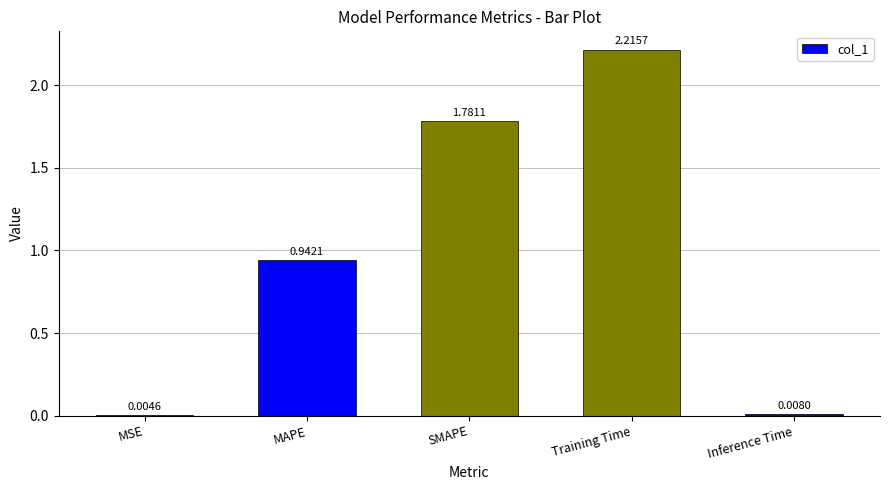

Which has a higher value, Training Time or MAPE?

Training Time